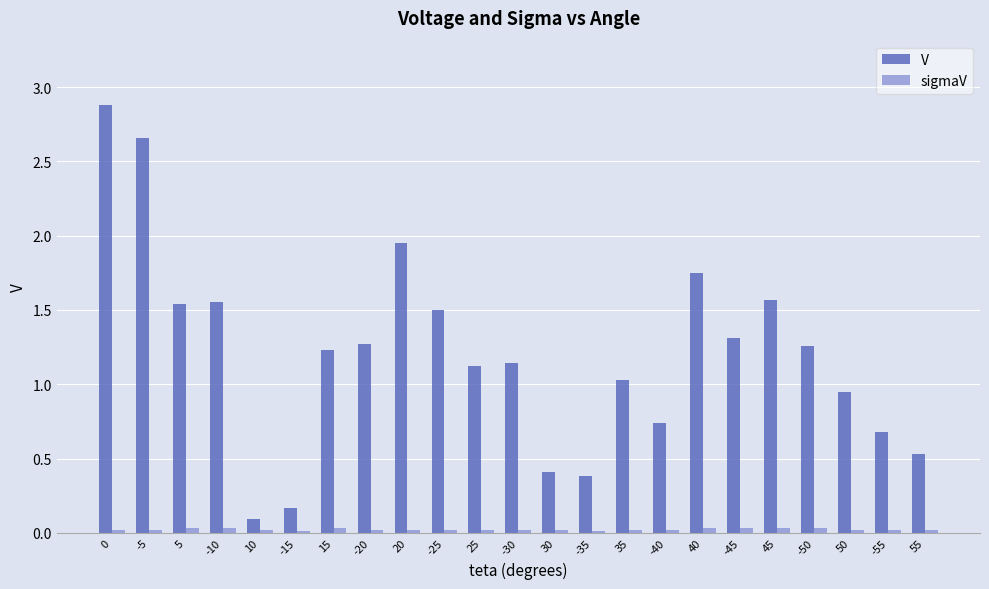

How many groups of bars are there?

23